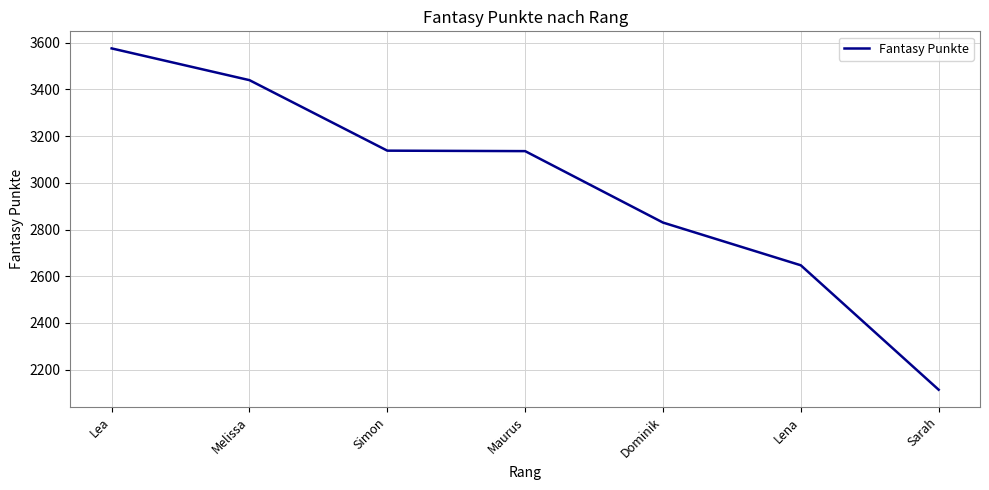

Which has a higher value, Lea or Melissa?

Lea